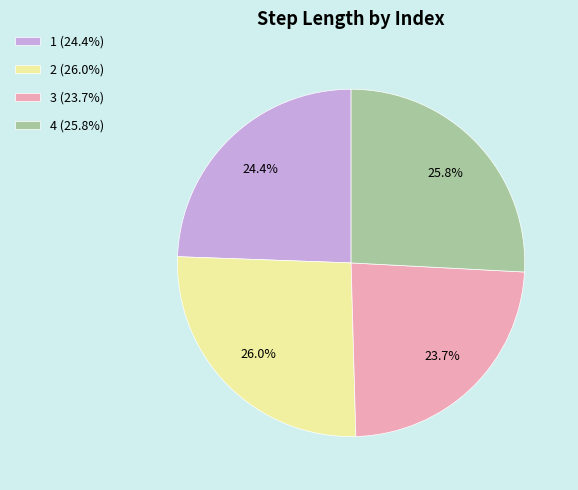

What percentage is NOT represented by 3 (23.7%)?

76.3%